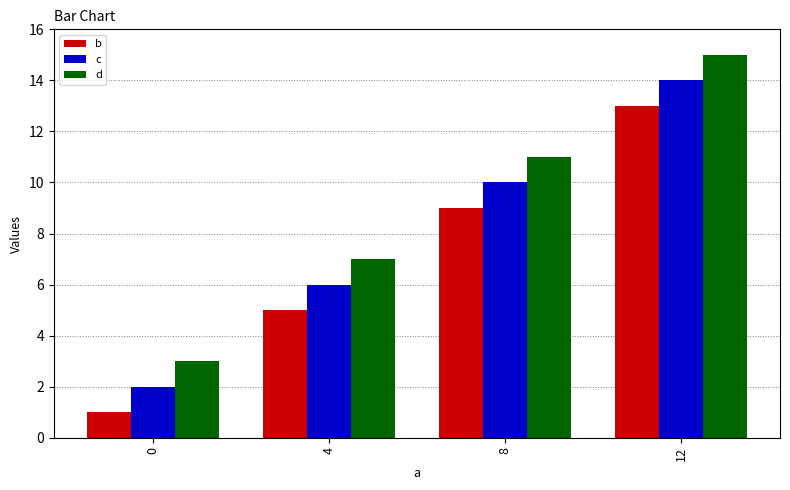

Are the bars horizontal?

No